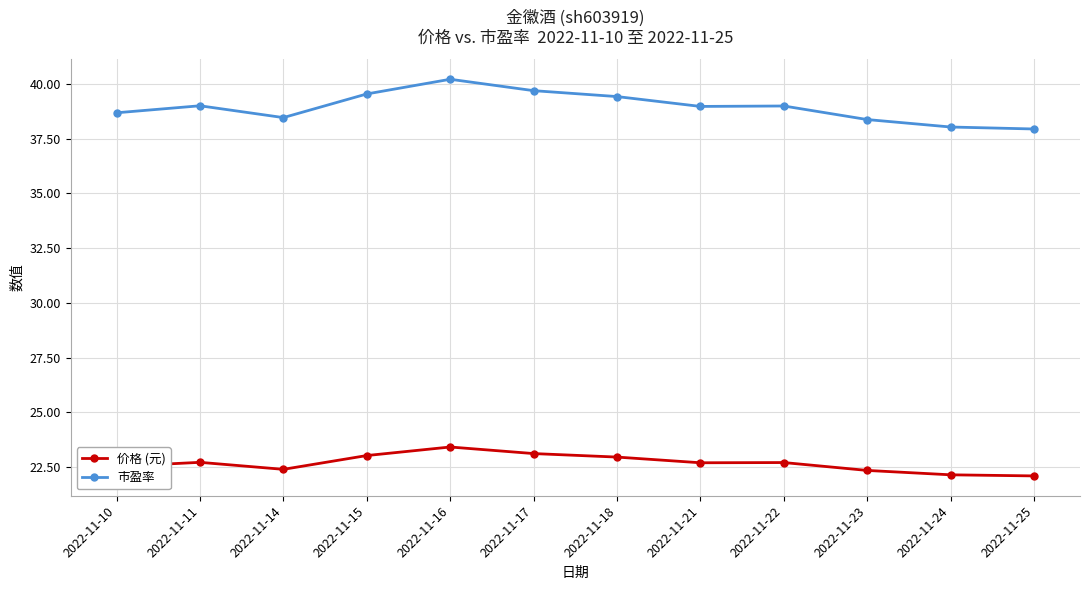

What is the difference between the highest and lowest values at 2022-11-11?

16.3